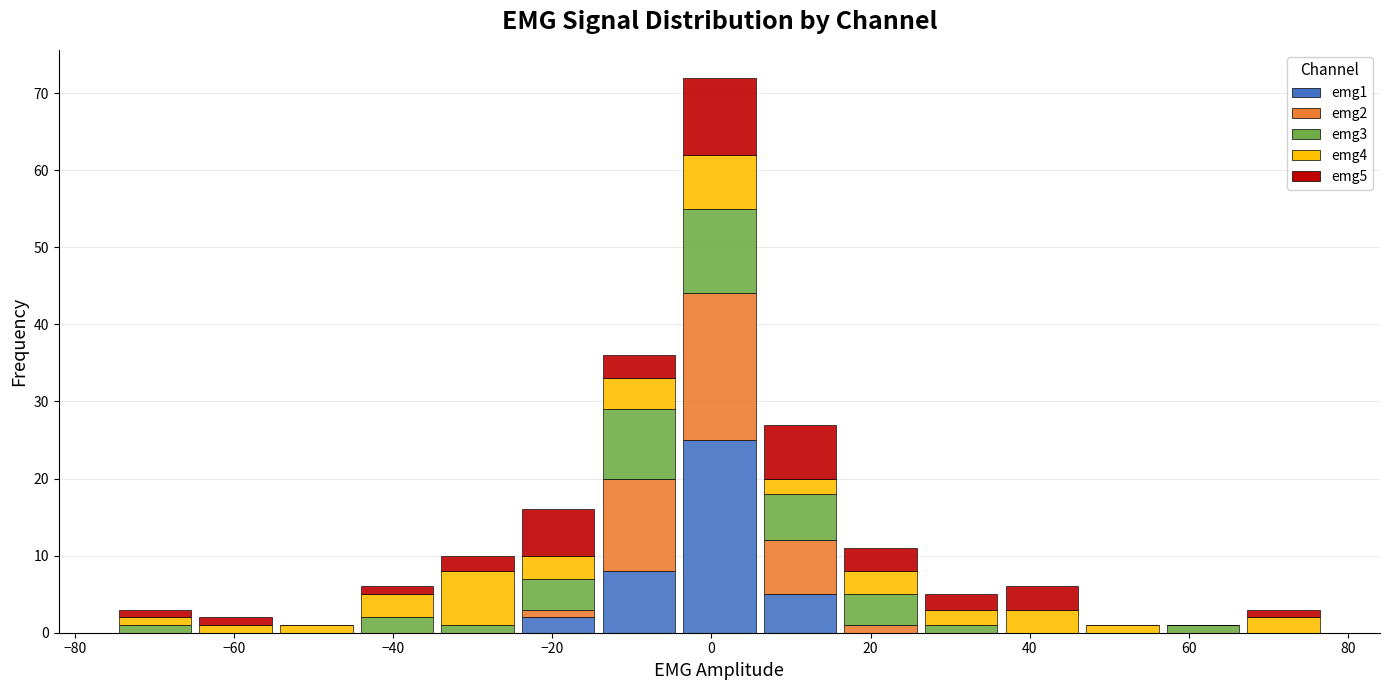

Reading left to right, list every stacked bar in this chart as the range it spans on the x-axis followed by its total height. Neither the bar edges nor the heights are printed on the chart, so give them approximately, as read against the axes.

-74 to -64: 3
-64 to -54: 2
-54 to -44: 1
-44 to -34: 6
-34 to -24: 10
-24 to -14: 16
-14 to -4: 36
-4 to 6: 72
6 to 16: 27
16 to 26: 11
26 to 36: 5
36 to 46: 6
46 to 56: 1
56 to 66: 1
66 to 78: 3